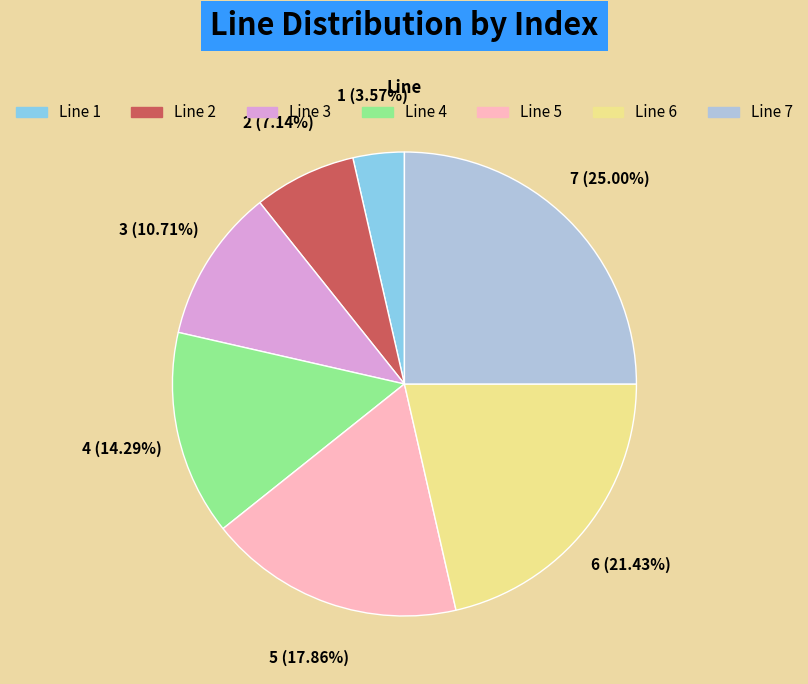

To the nearest percent, what portion does Line 3 represent?

11%